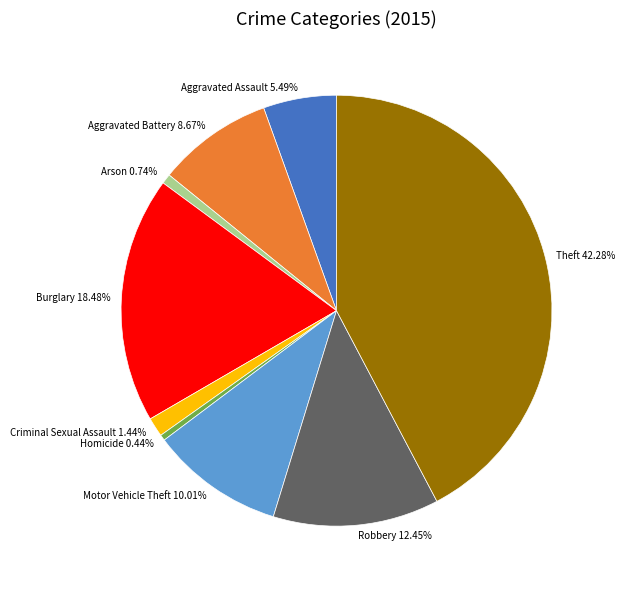

How many slices are in this pie chart?

9